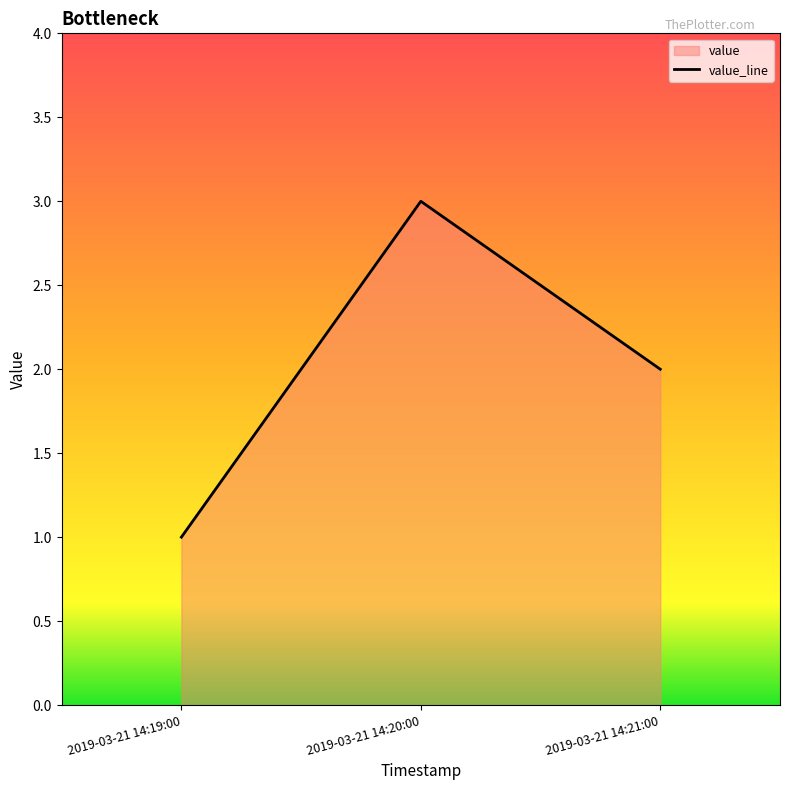

At which label does the data first exceed 2?

2019-03-21 14:20:00